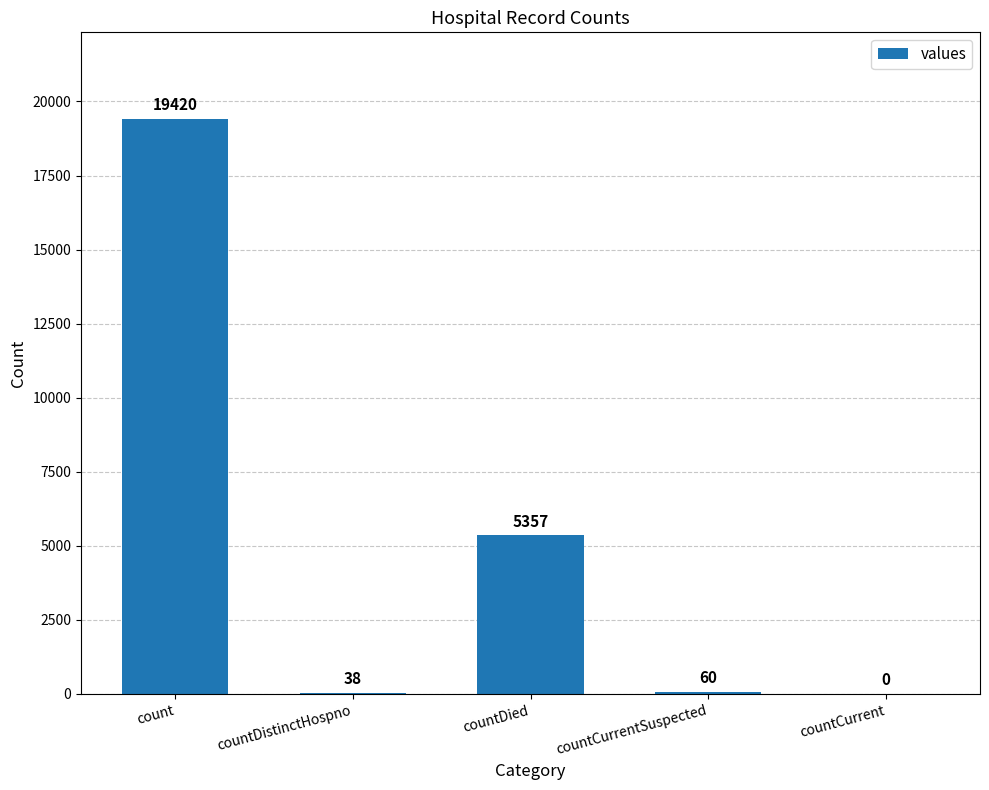

True or false: the data shows 60 at countCurrentSuspected.

True